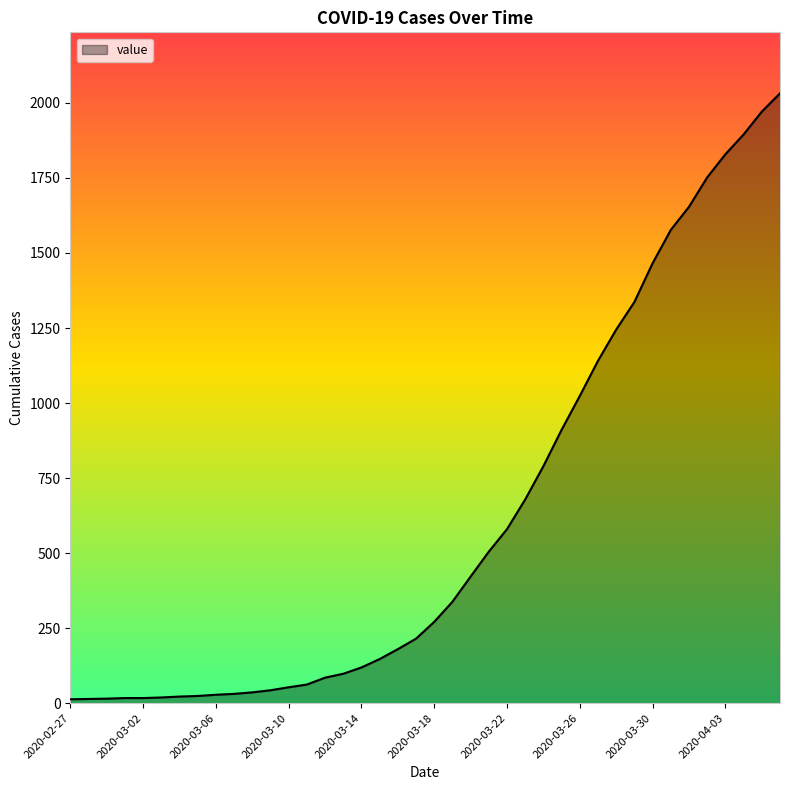

What is the difference between the maximum and minimum values?

2019